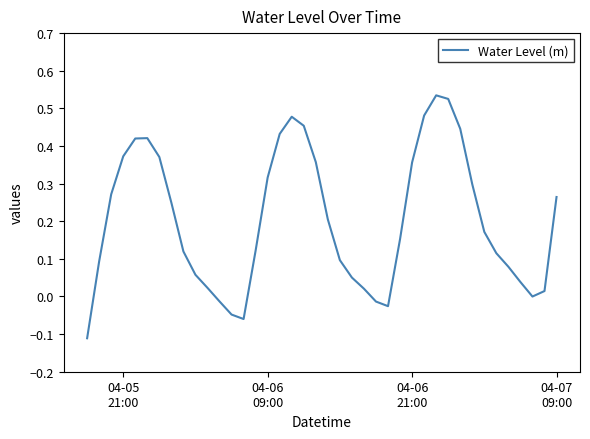

How many categories are shown in the chart?

40